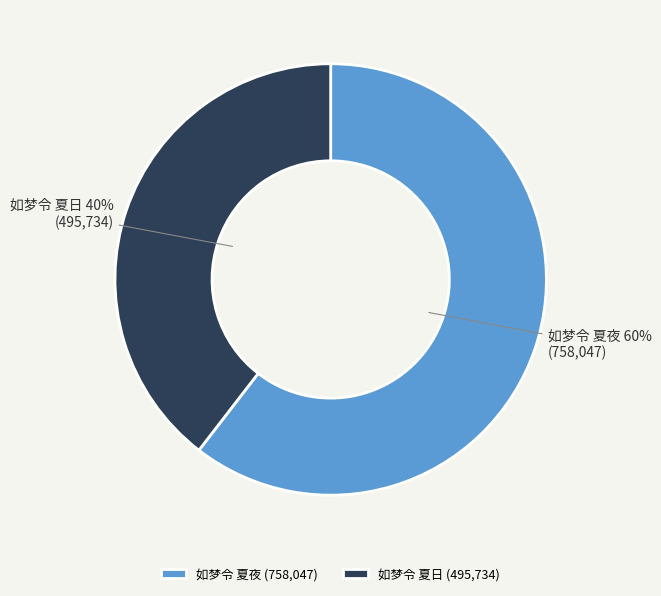

To the nearest percent, what portion does 如梦令 夏夜 represent?

60%